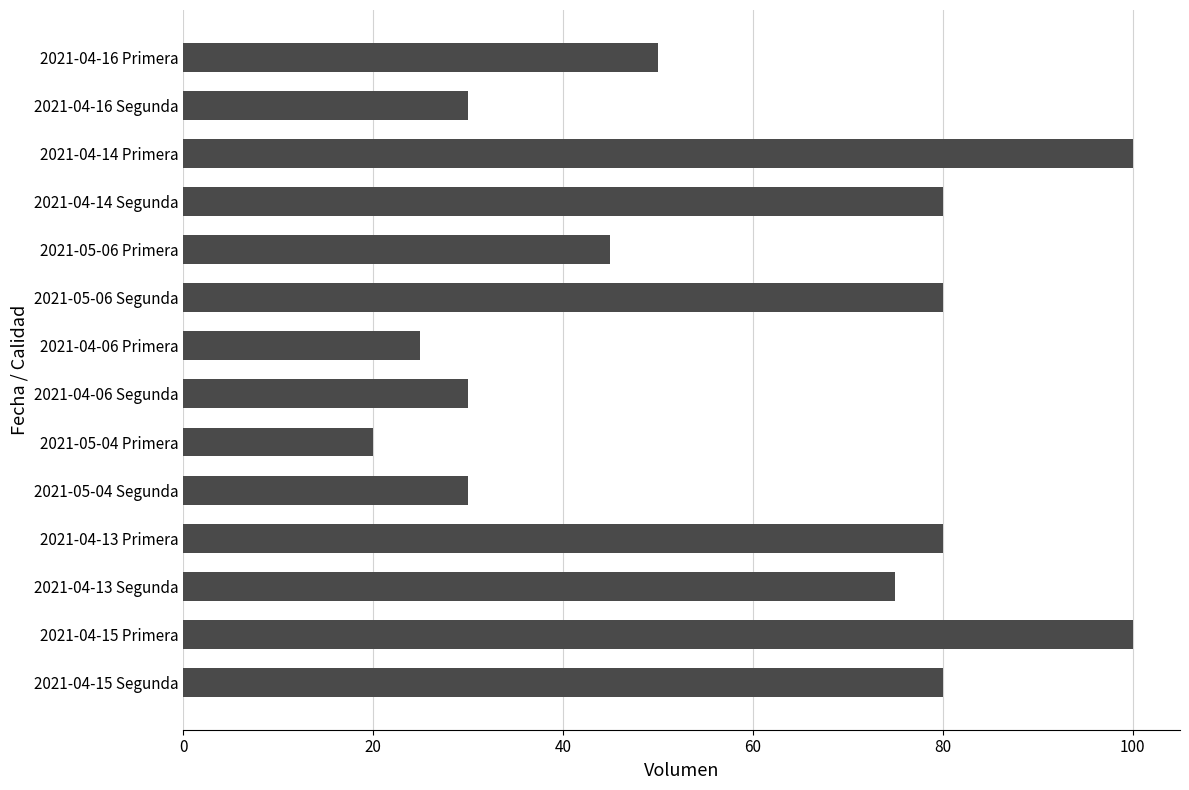

True or false: the data shows 30 at 2021-04-06 Segunda.

True